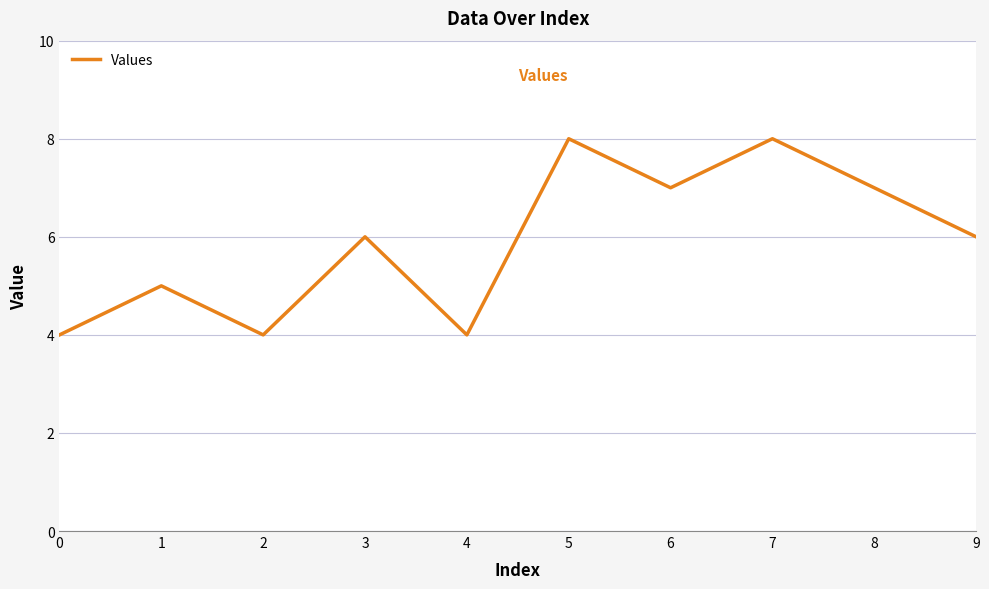

What is the difference between the maximum and second lowest values?

4